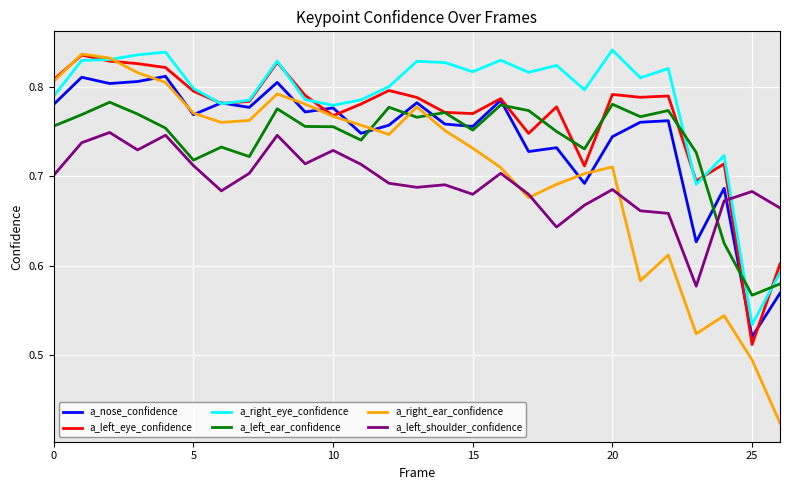

Which series has the largest total across all categories?

a_right_eye_confidence